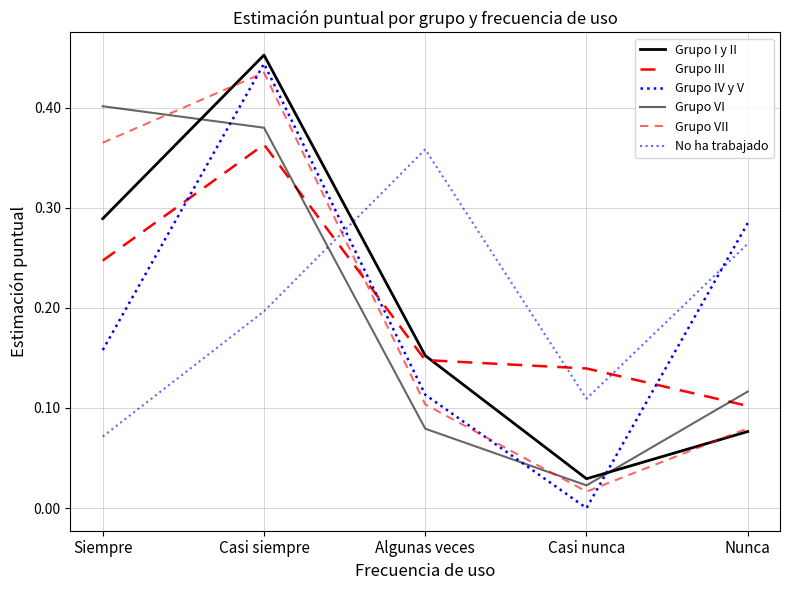

At Casi siempre, list the series in order from smallest to largest.

No ha trabajado, Grupo III, Grupo VI, Grupo VII, Grupo IV y V, Grupo I y II